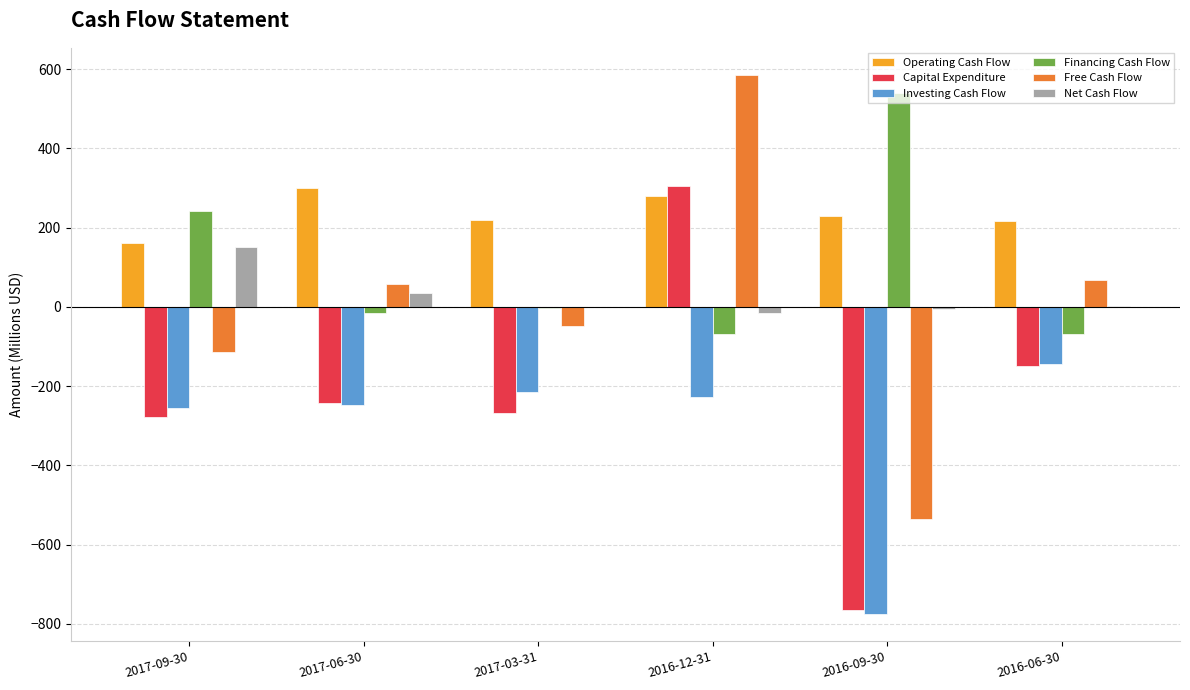

Are the bars horizontal?

No